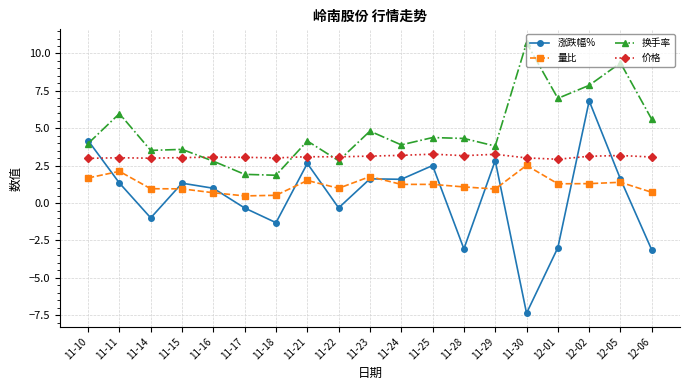

Is the value of 价格 at 11-11 greater than the value of 换手率 at 11-28?

No